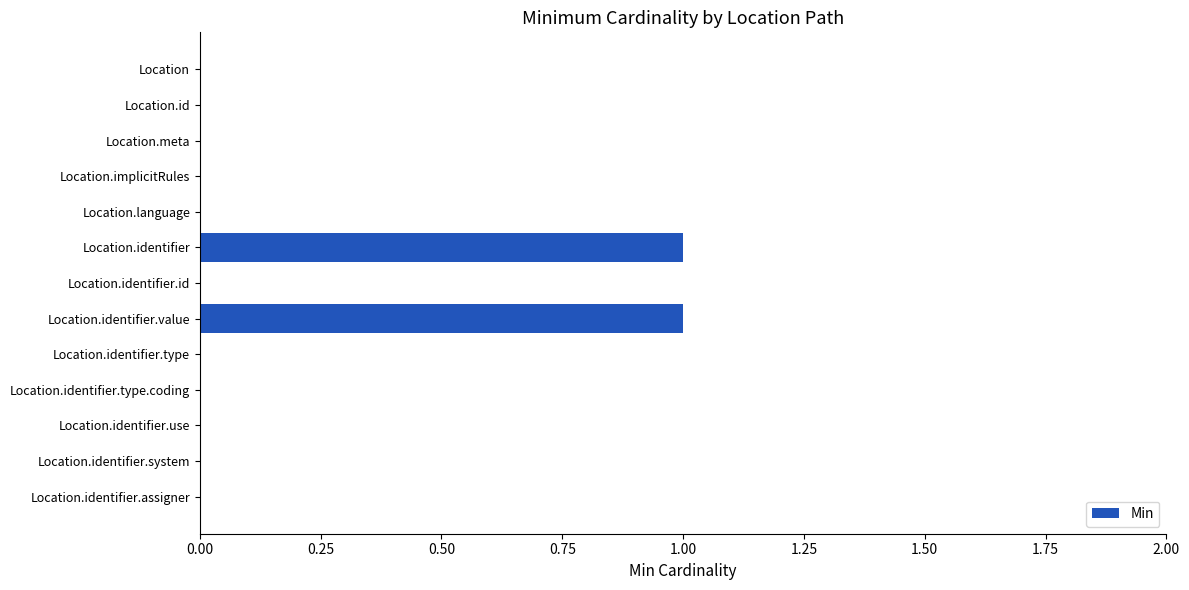

Count the number of data series in this chart.

1